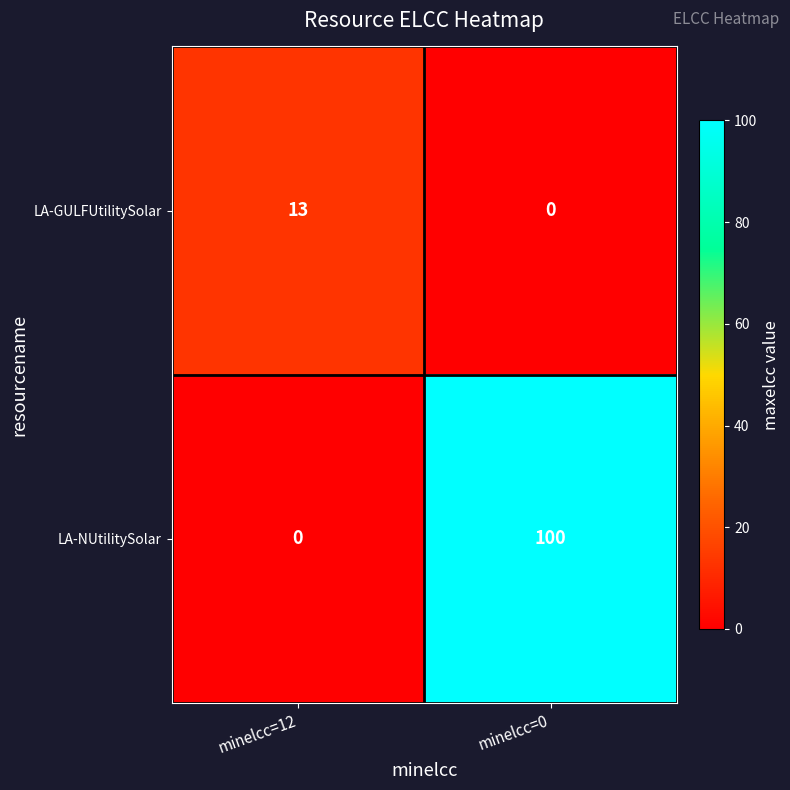

Which series changed the most between minelcc=12 and minelcc=0?

LA-NUtilitySolar